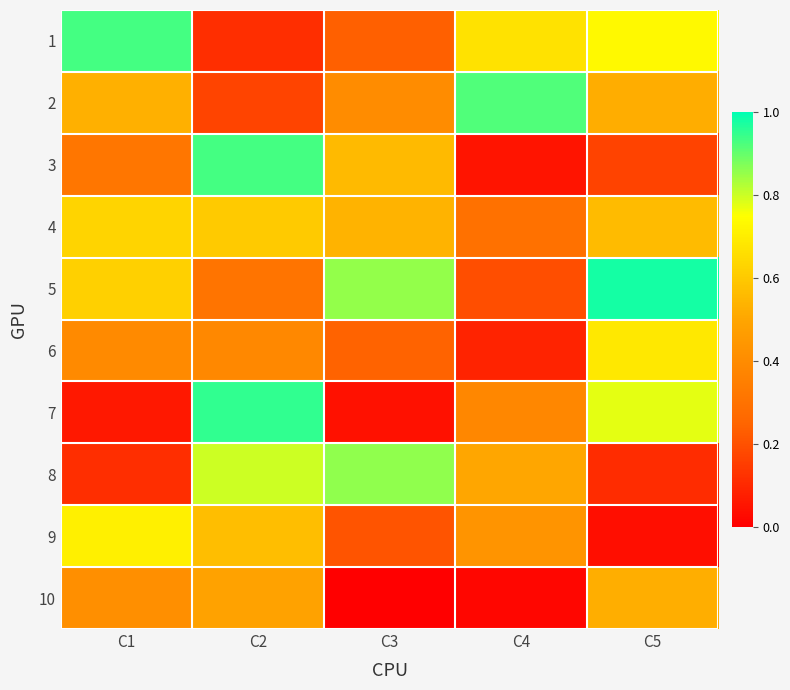

At which category does the chart reach its minimum across all series?

C3